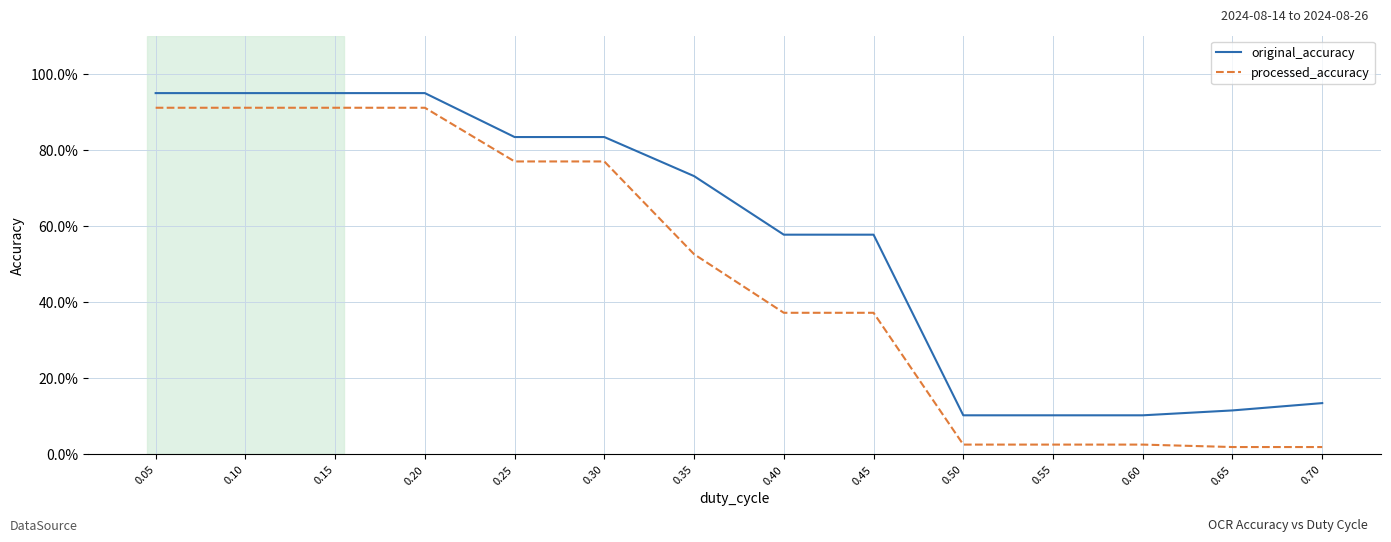

The original_accuracy series shows 0.1 at 0.70. True or false?

True